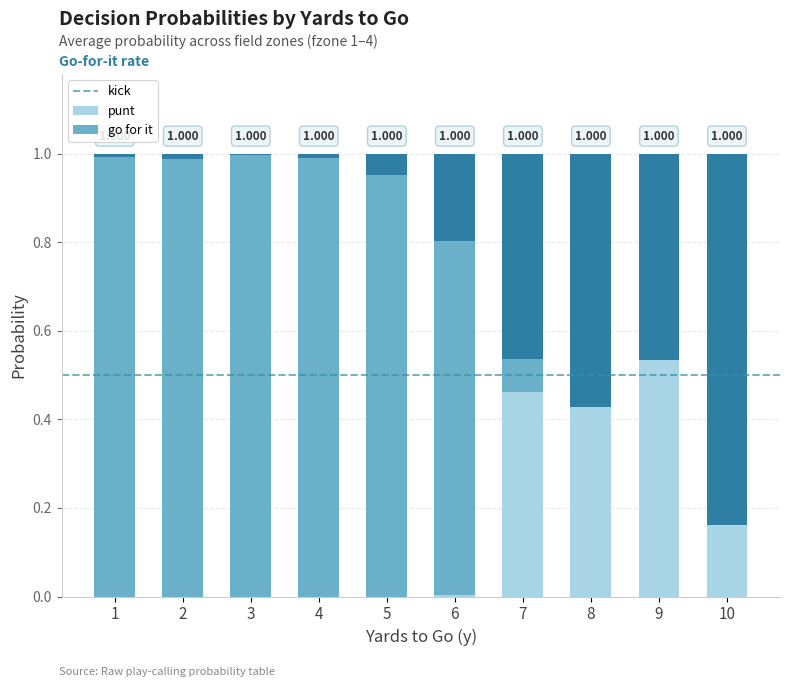

Are the bars grouped side by side (vs. stacked)?

No